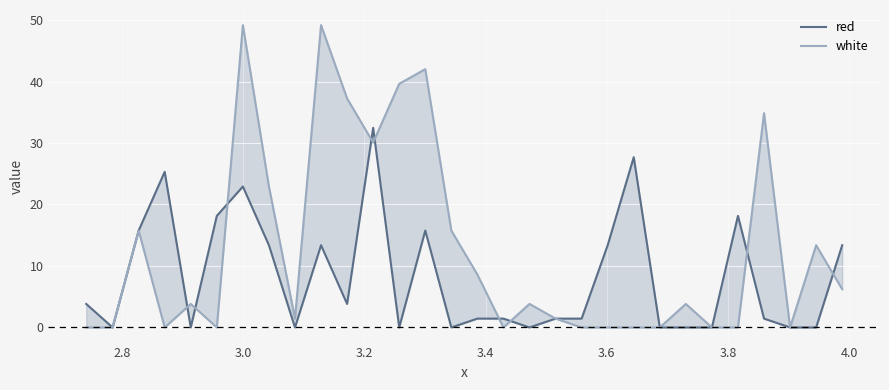

Rank the series by their average value, from lowest to highest.

red, white